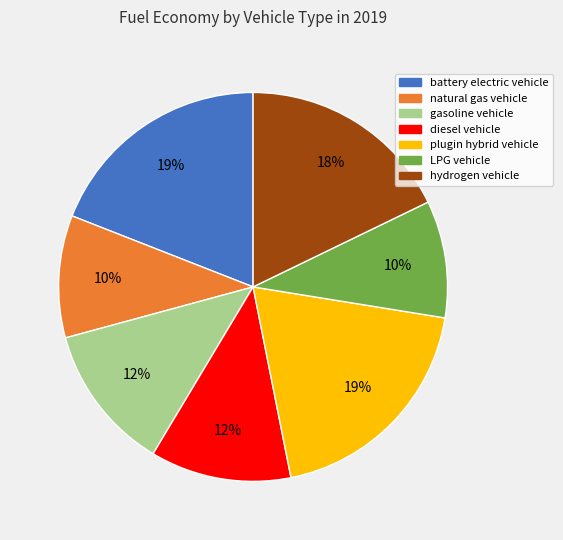

Is hydrogen vehicle the majority of the pie?

No